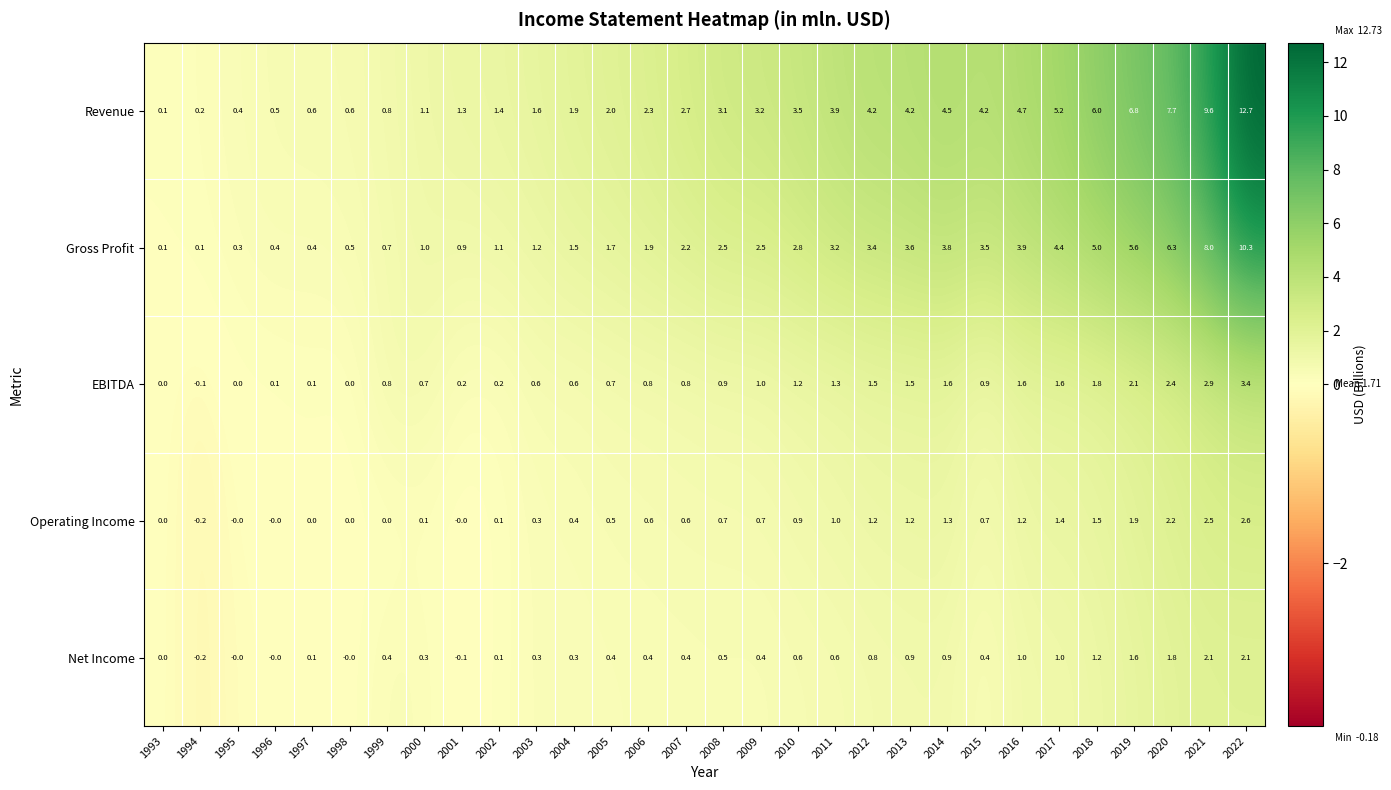

At which category is the sum across all series the highest?

2022